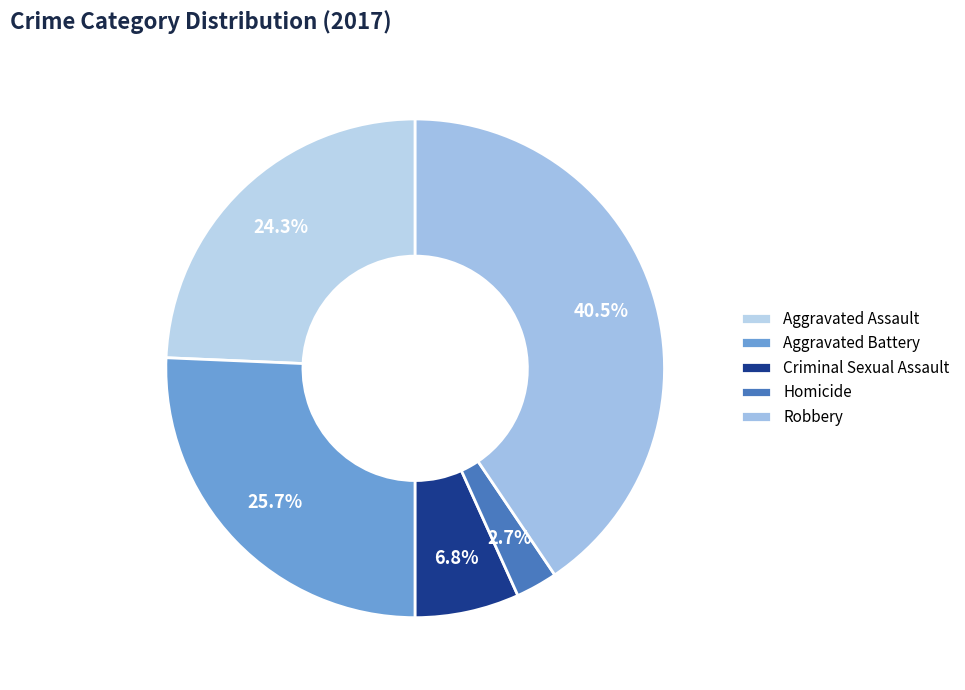

What portion of the pie excludes Aggravated Assault?

75.7%